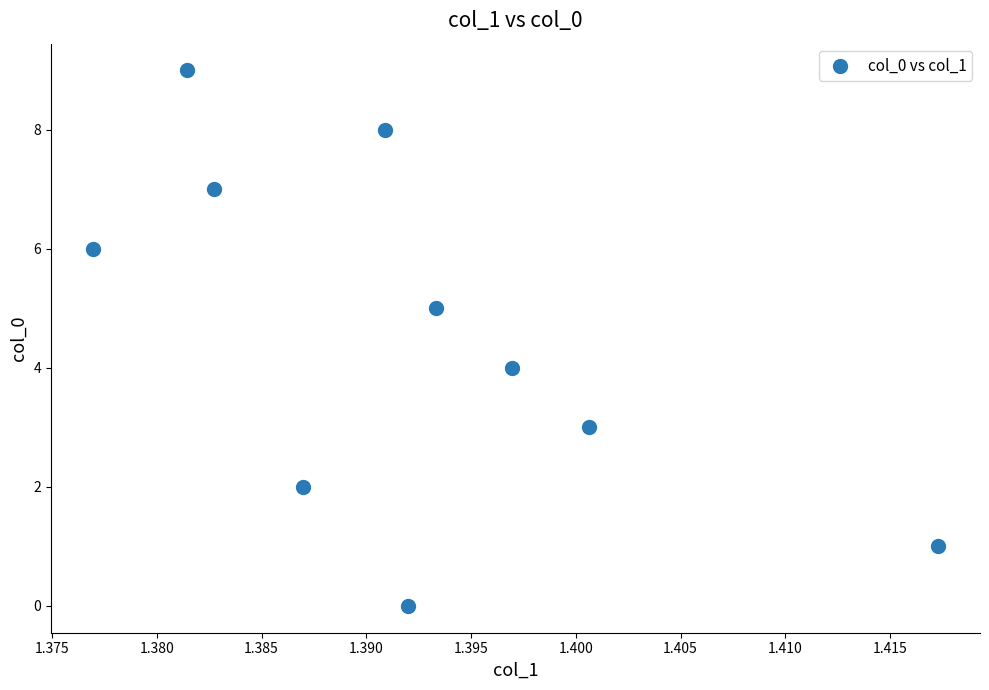

What is the range of Y values (max minus min)?

9